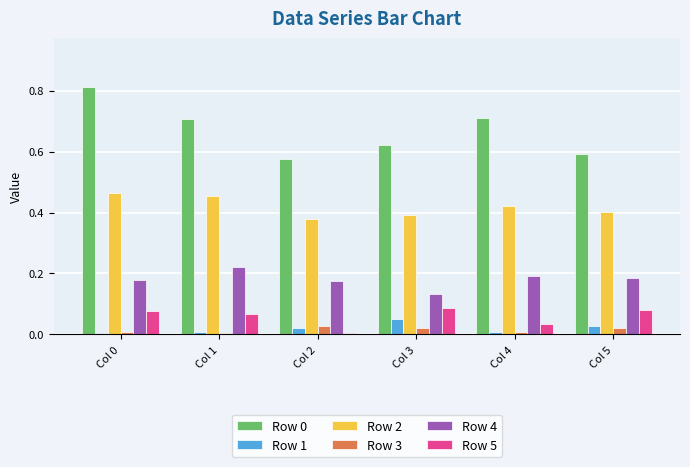

Is the value of Row 2 at Col 1 greater than the value of Row 3 at Col 3?

Yes